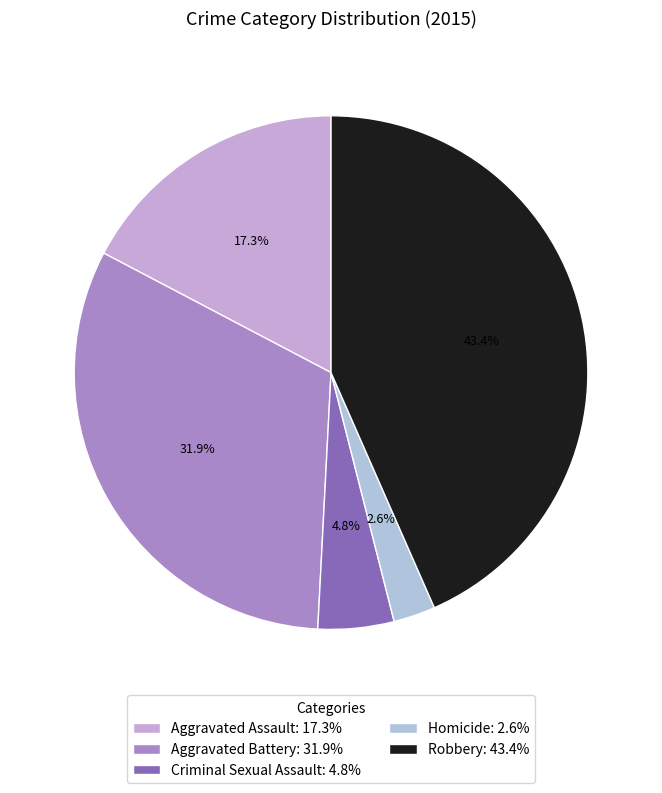

What is the smallest slice in the pie chart?

Homicide